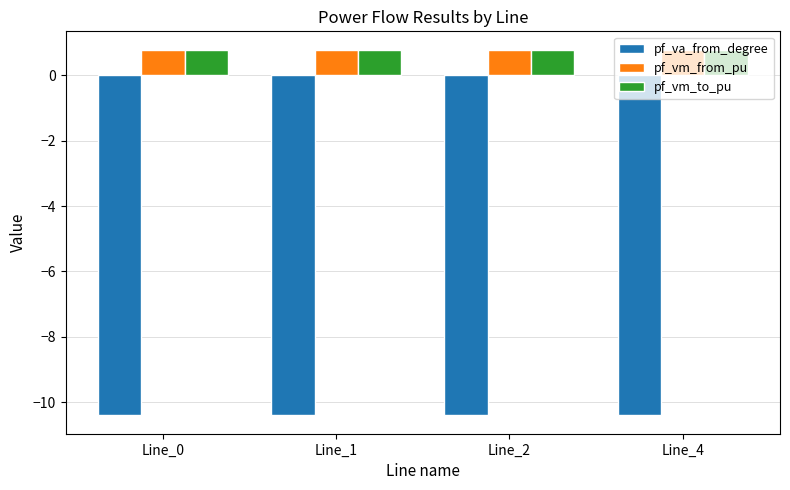

What is the value of the pf_vm_from_pu bar at the 4th from the left?

0.8